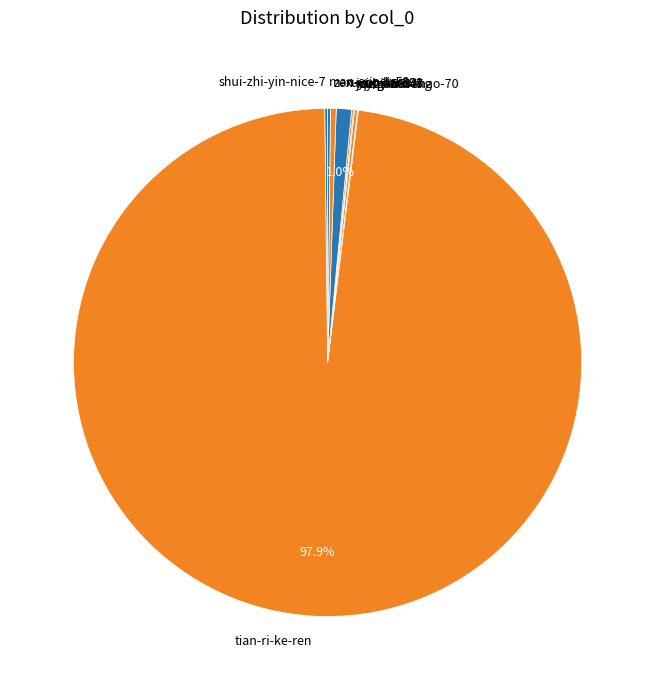

Which slice represents more than half of the pie?

tian-ri-ke-ren